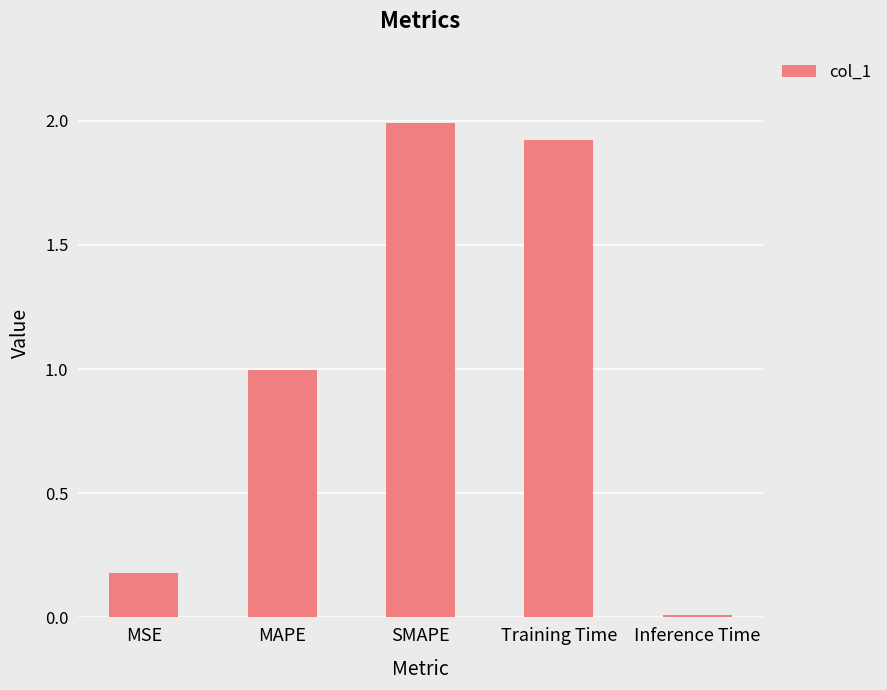

What is the average value?

1.0